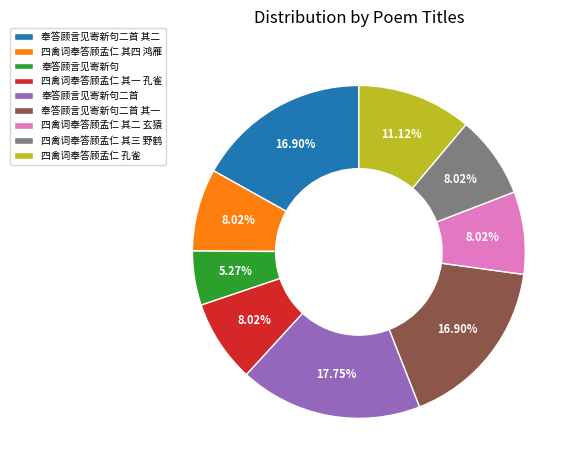

What percentage is NOT represented by 奉答顾言见寄新句二首?

82.3%